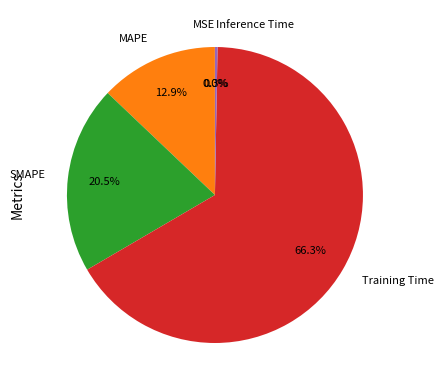

To the nearest percent, what is the combined percentage of Inference Time and SMAPE?

21%